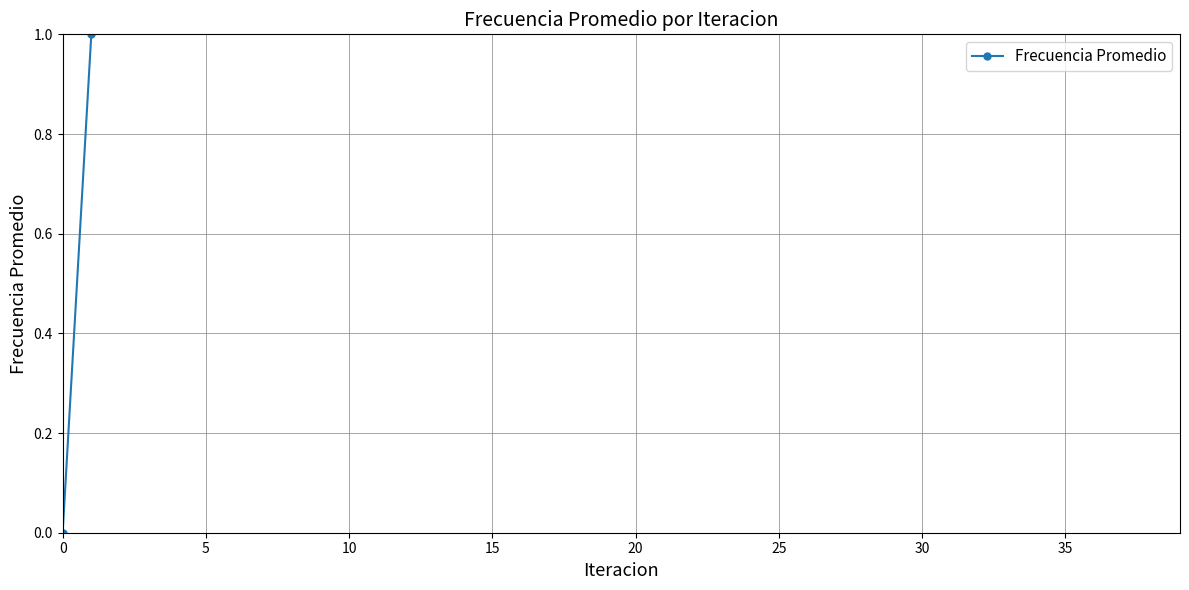

What is the sum of the values at 32 and 12?

4.8